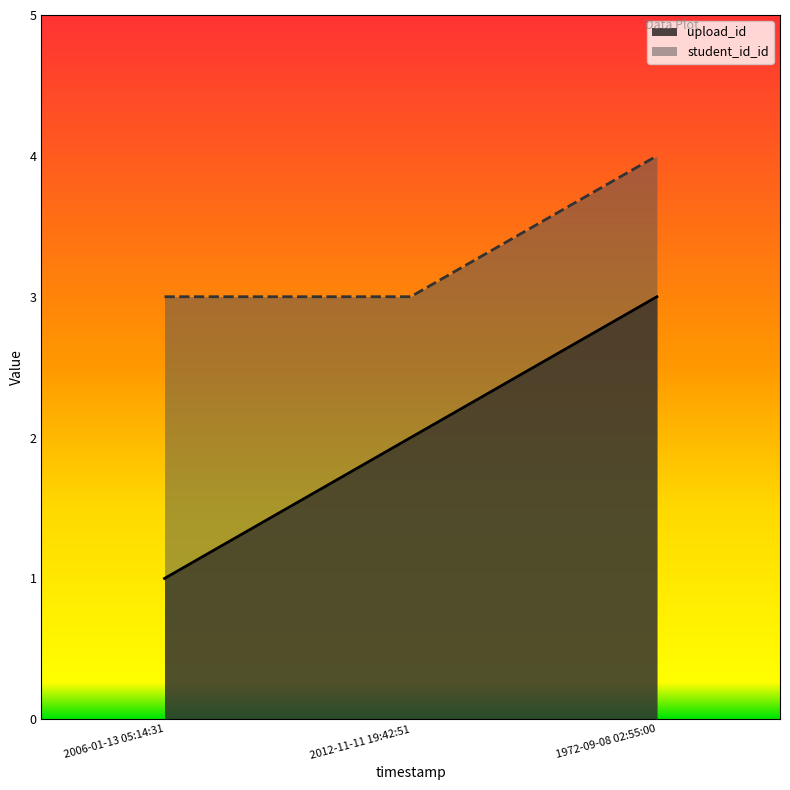

What is the difference between the student_id_id values at 1972-09-08 02:55:00 and 2012-11-11 19:42:51?

1